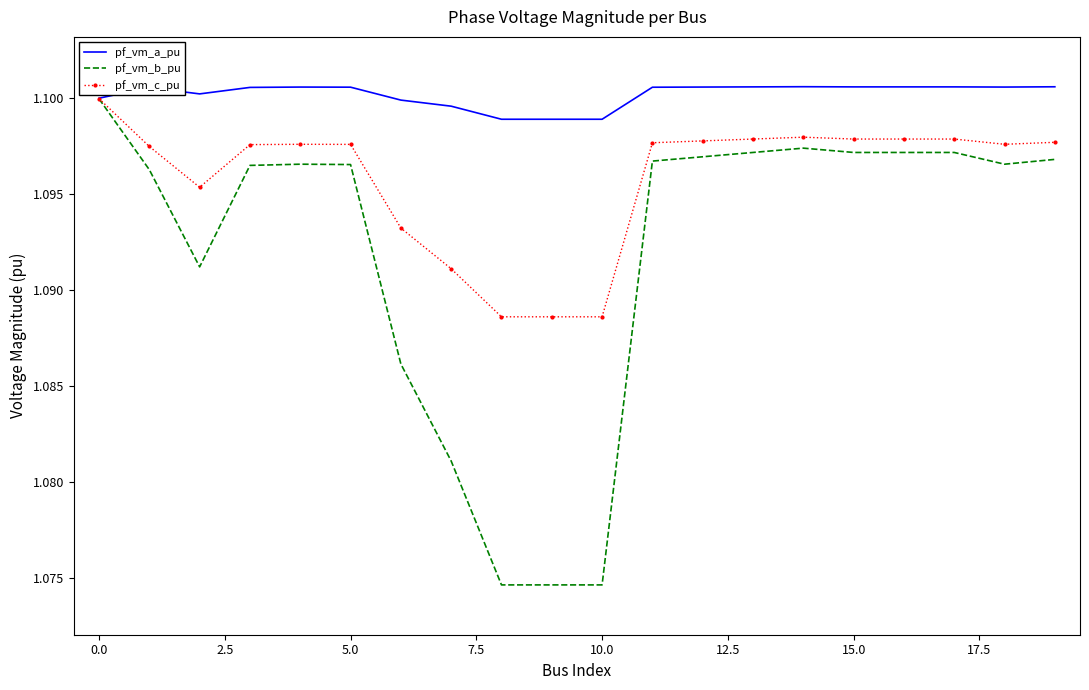

Which series has the widest spread of values?

pf_vm_b_pu